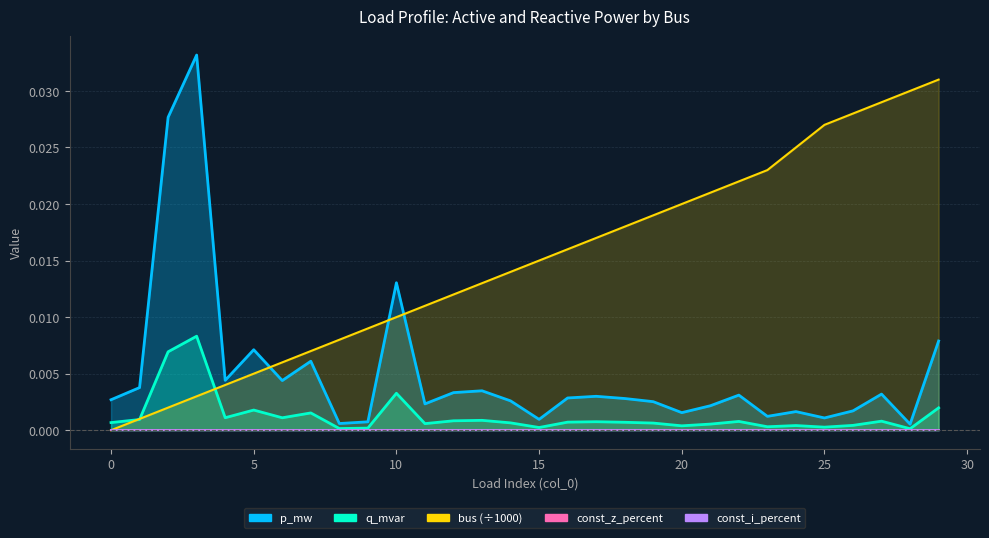

Between 29 and 14, which is larger?

29